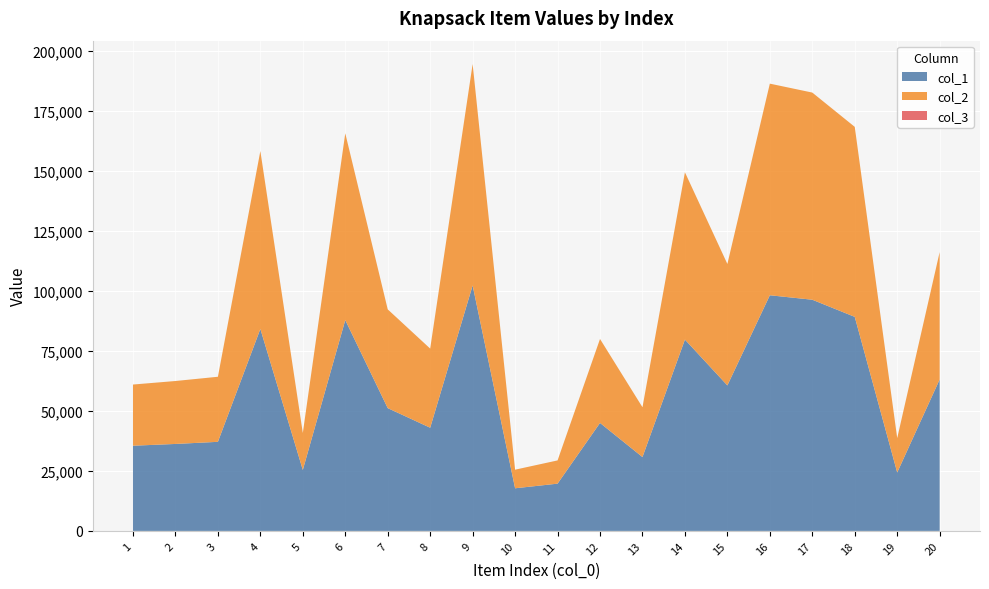

Reading right to left, extract all data points from this chart.

col_1: 20=63049	19=24319	18=89109	17=96248	16=98106	15=60569	14=79656	13=30743	12=44954	11=19671	10=17743	9=102193	8=42952	7=51119	6=87771	5=25385	4=84079	3=37086	2=36204	1=35467
col_2: 20=53049	19=14319	18=79109	17=86248	16=88106	15=50569	14=69656	13=20743	12=34954	11=9671	10=7743	9=92193	8=32952	7=41119	6=77771	5=15385	4=74079	3=27086	2=26204	1=25467
col_3: 20=1	19=1	18=1	17=1	16=1	15=1	14=1	13=1	12=1	11=1	10=1	9=1	8=1	7=1	6=1	5=1	4=1	3=1	2=1	1=1